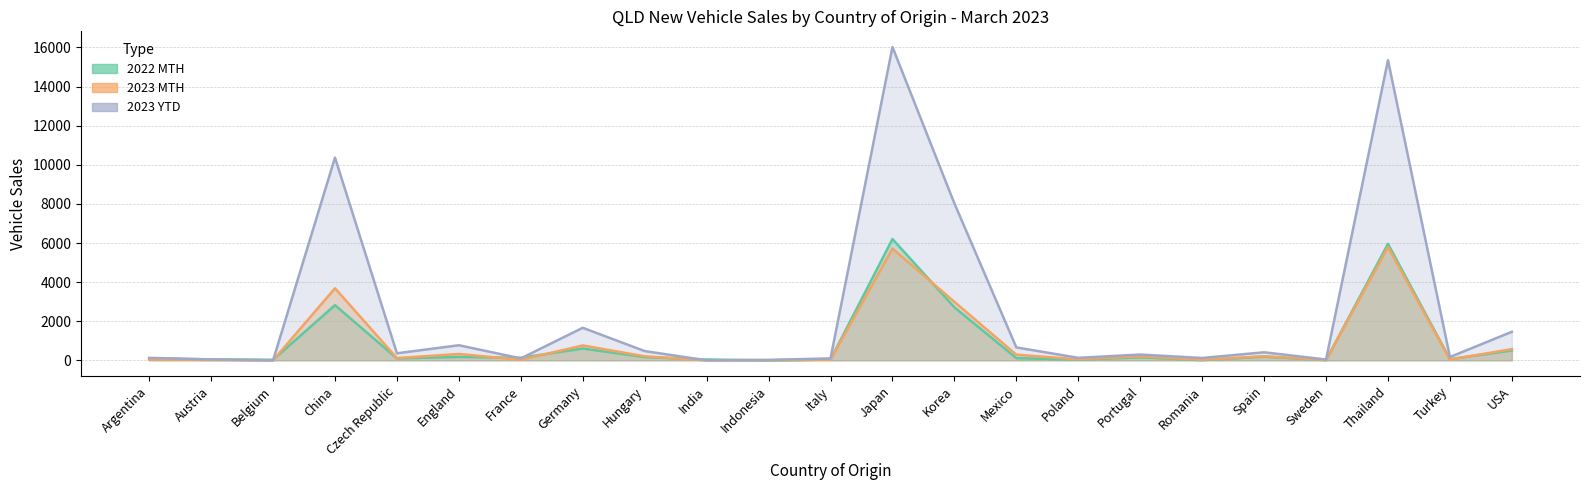

Between Austria and Italy, which is larger?

Italy